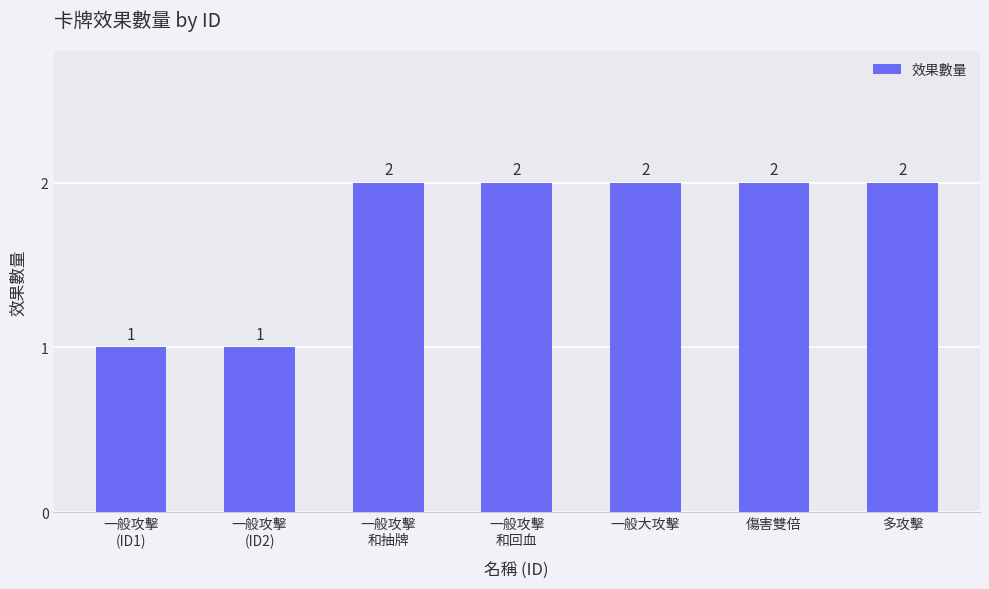

What is the sum of all values?

12